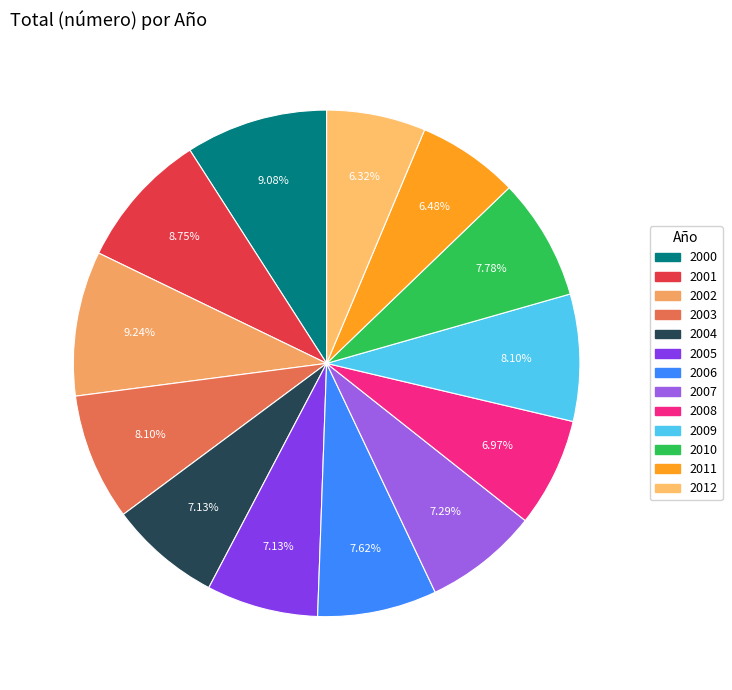

How many segments does this pie chart have?

13